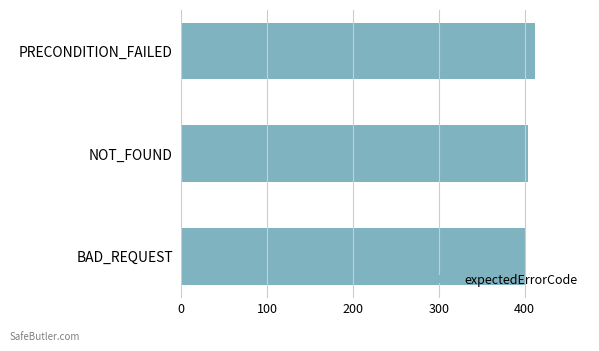

Is it true that the value at NOT_FOUND is 404?

True